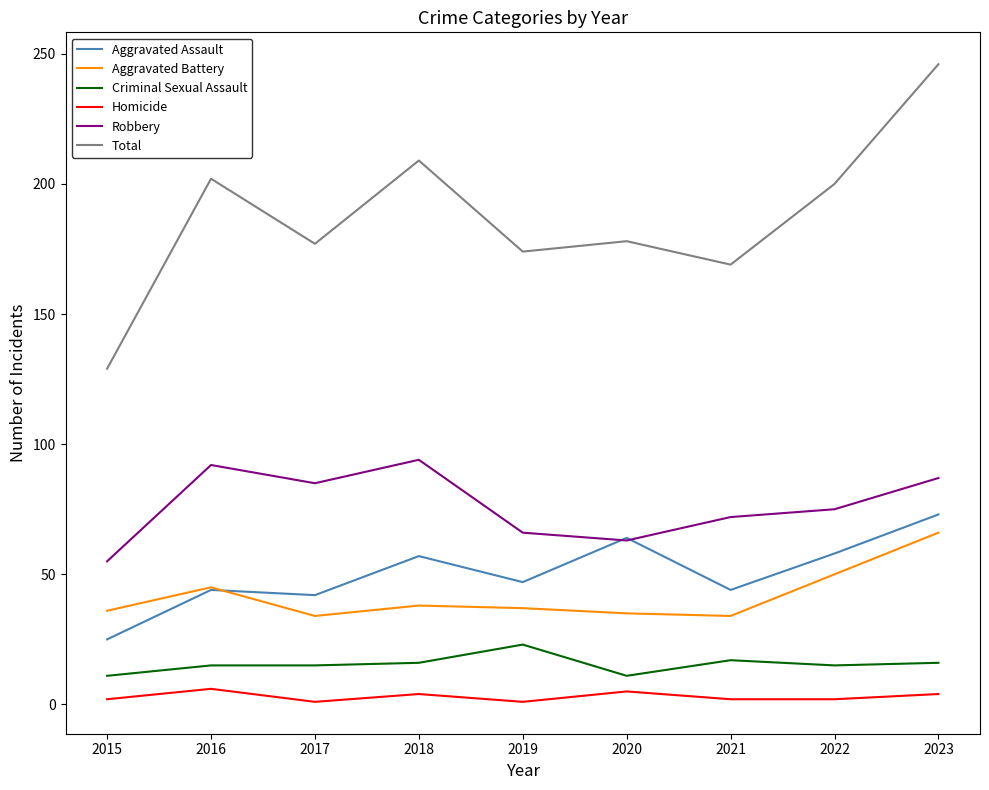

What is the maximum value for Aggravated Assault?

73